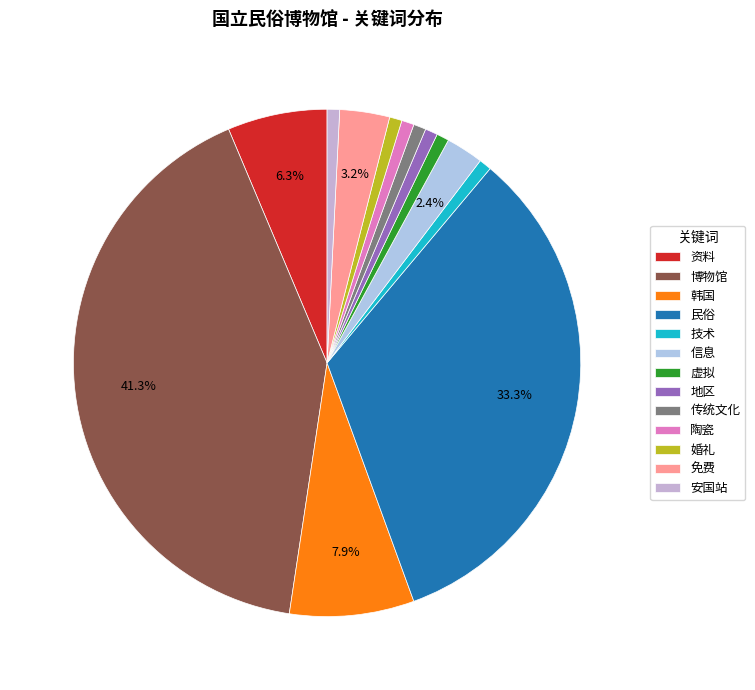

Which category has the biggest portion of the pie?

博物馆